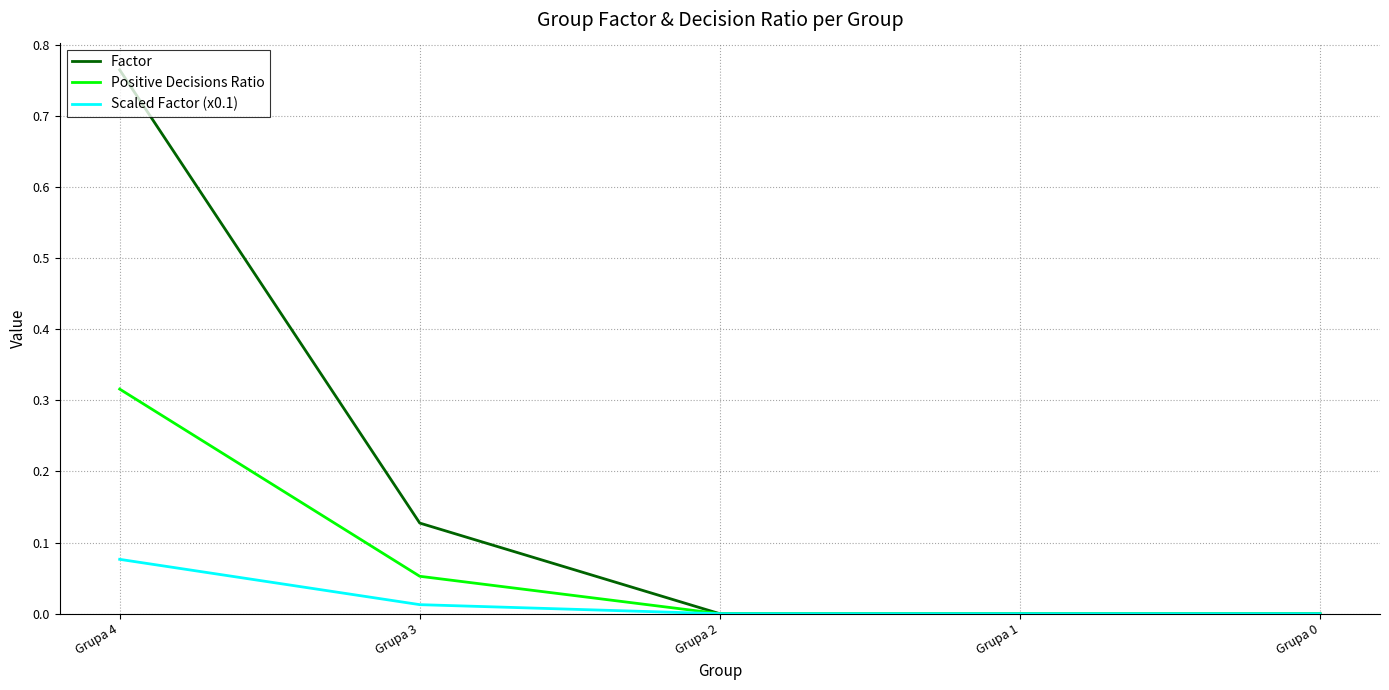

List the series in order of their overall mean, highest first.

Factor, Positive Decisions Ratio, Scaled Factor (x0.1)